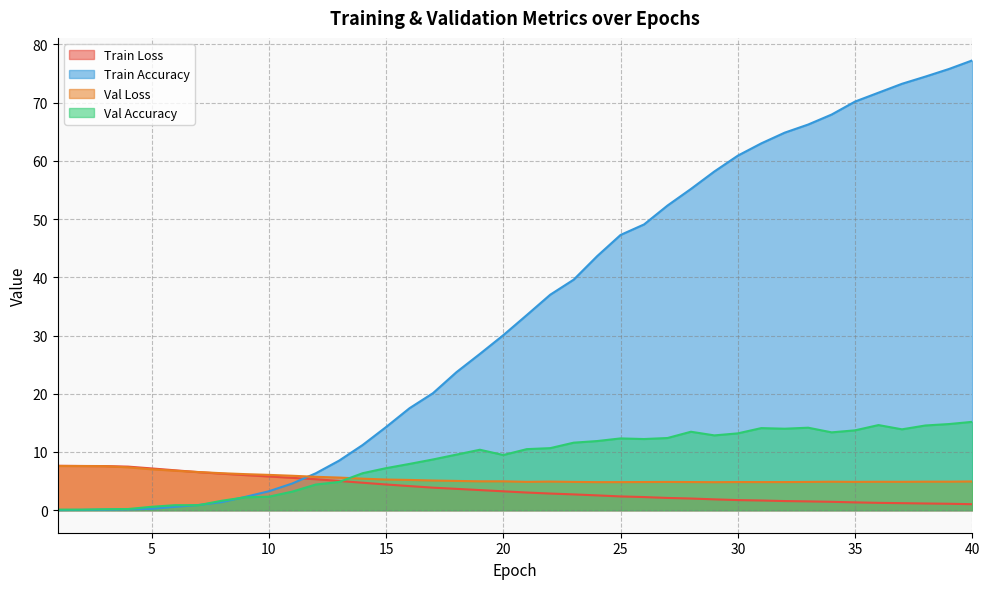

Which series has the widest spread of values?

Train Accuracy